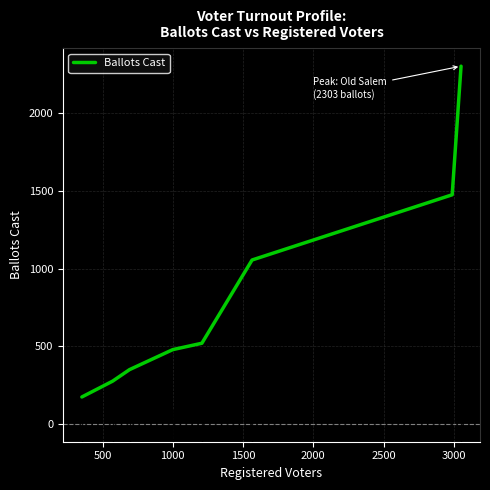

What is the average value?

828